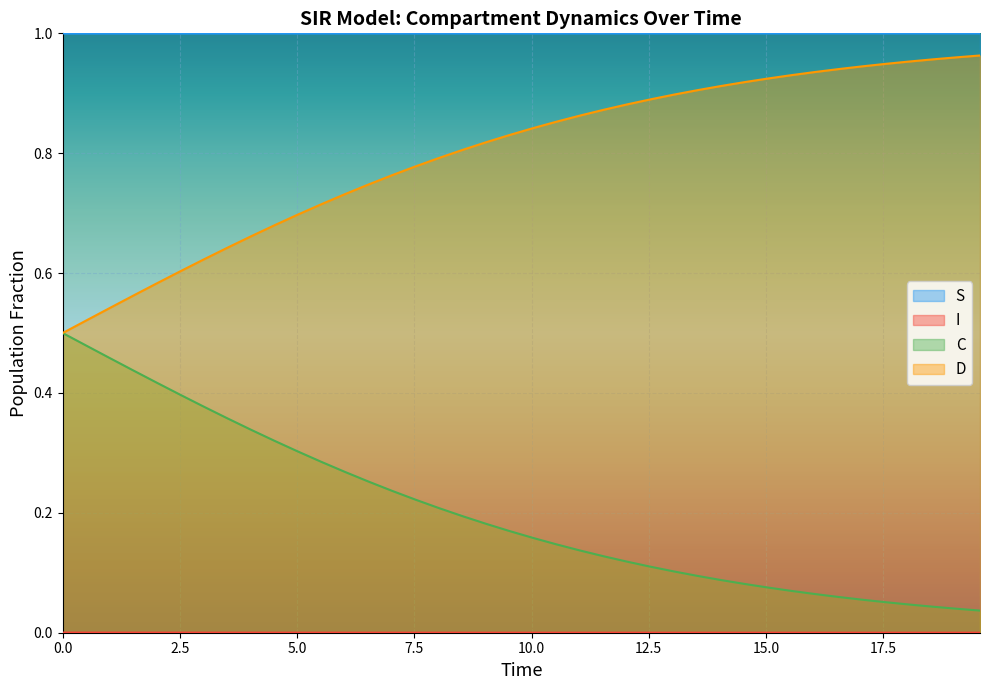

True or false: S and D intersect in this chart.

False